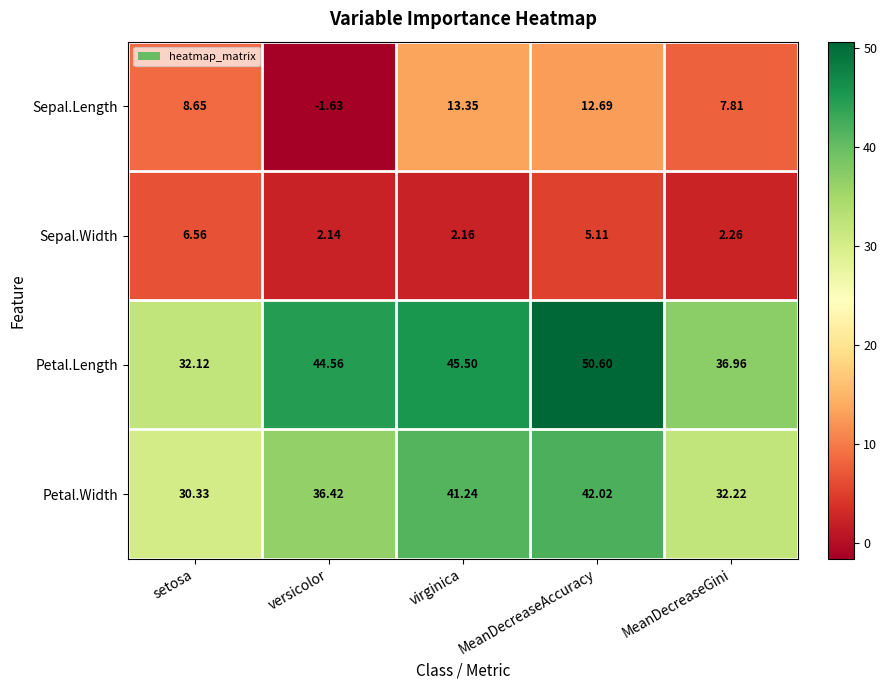

What is the greatest value displayed?

50.6